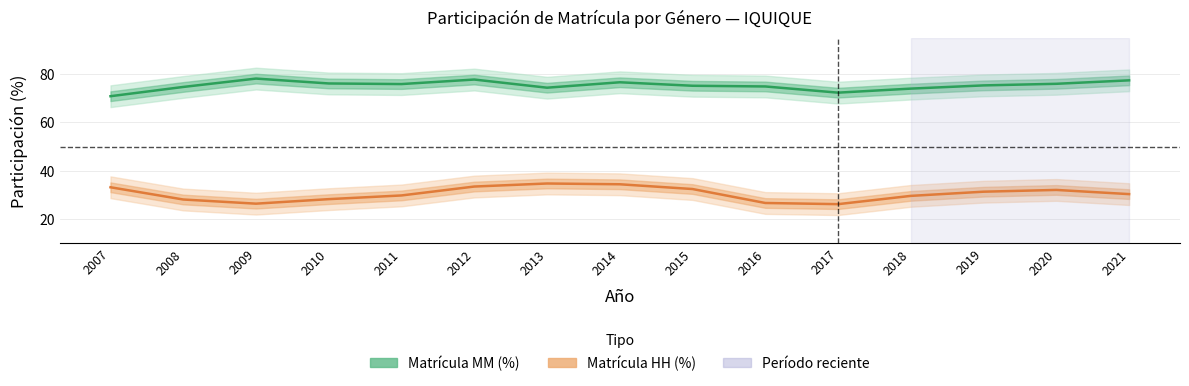

True or false: Matrícula MM (%) and Matrícula HH (%) cross at least once.

False